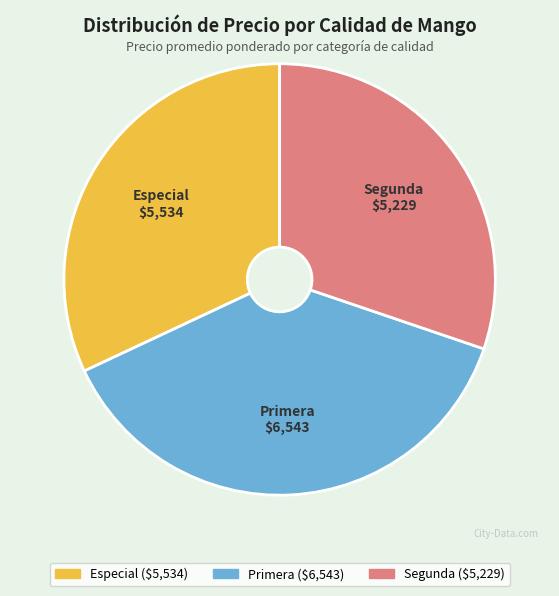

Which has a higher value, Primera or Especial?

Primera